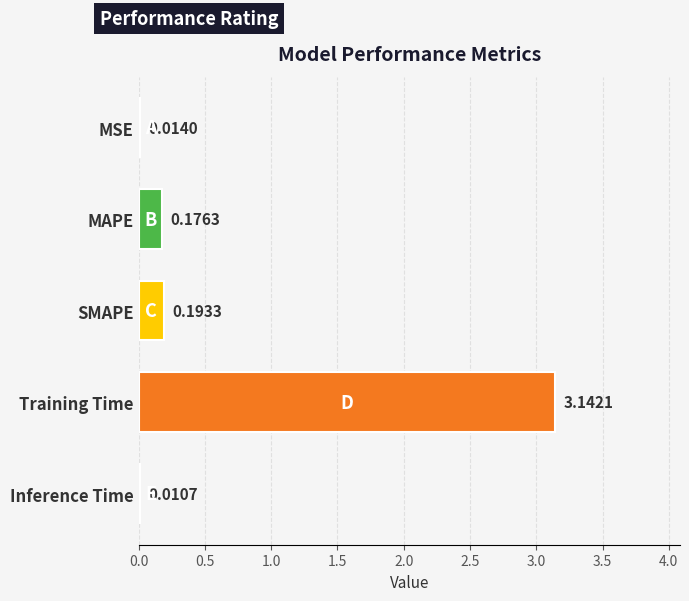

At which label is the value closest to 1?

SMAPE